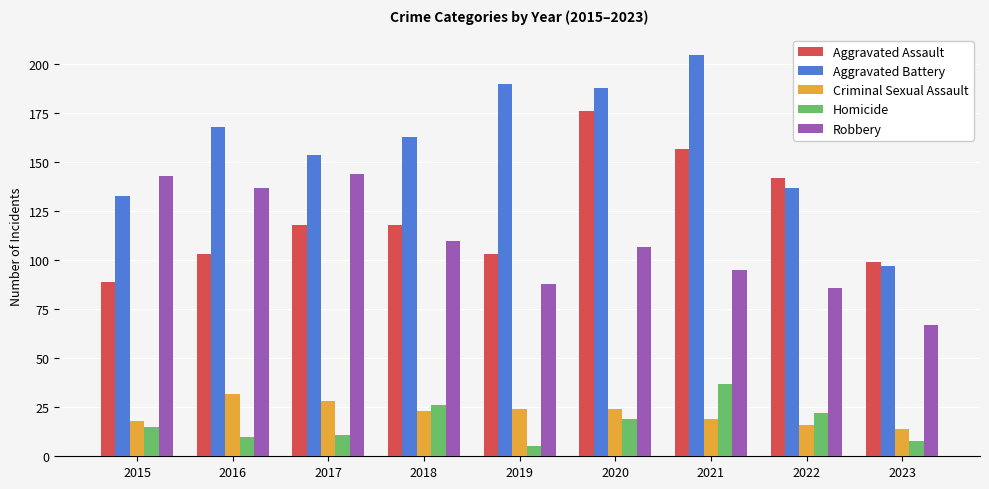

Where is Robbery nearest to the value 105?

2020